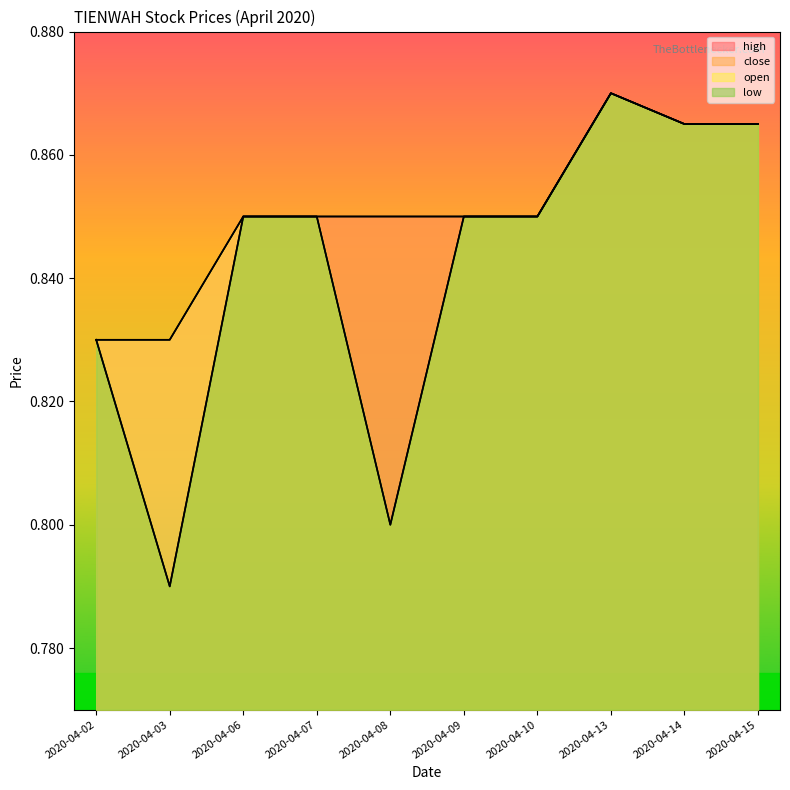

Which series has the largest total across all categories?

high